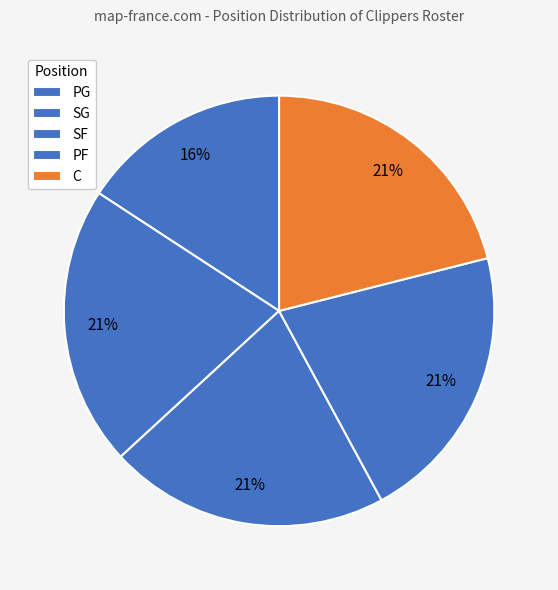

The SG slice represents 11% of the pie. True or false?

False